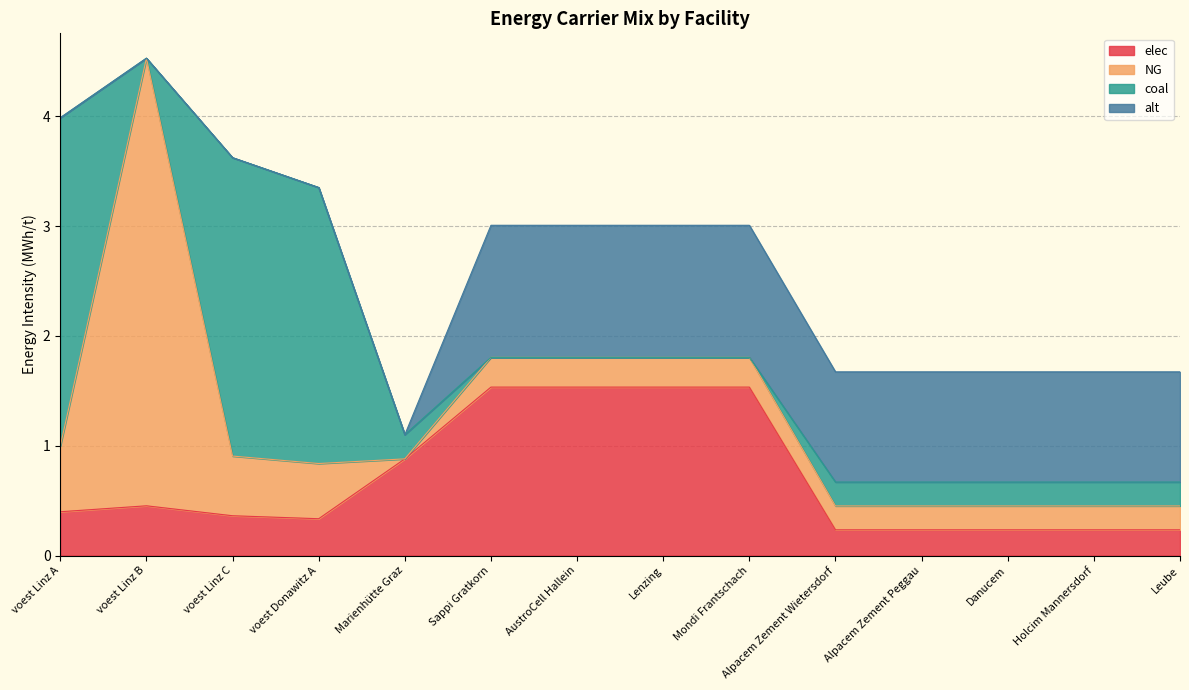

Where do elec and coal first cross each other?

voest Linz A and voest Linz B